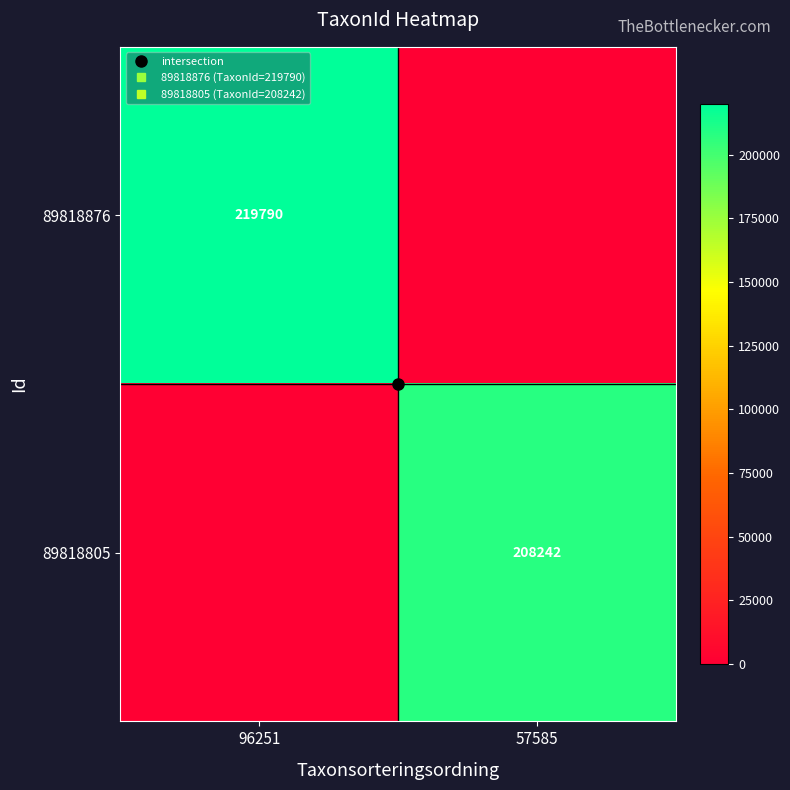

At which label does 89818876 reach its peak?

96251